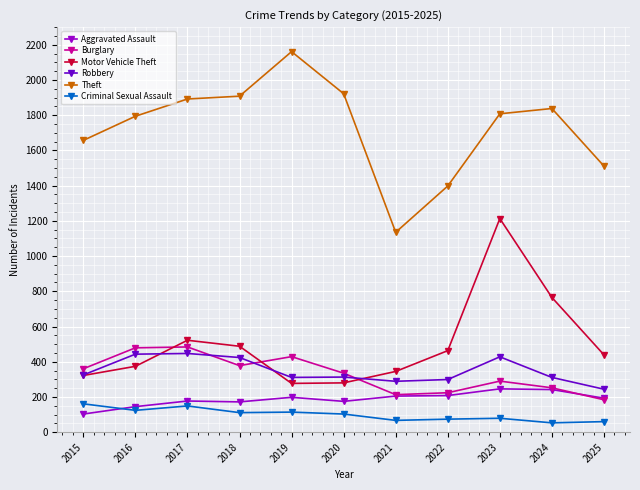

True or false: Motor Vehicle Theft and Theft cross at least once.

False